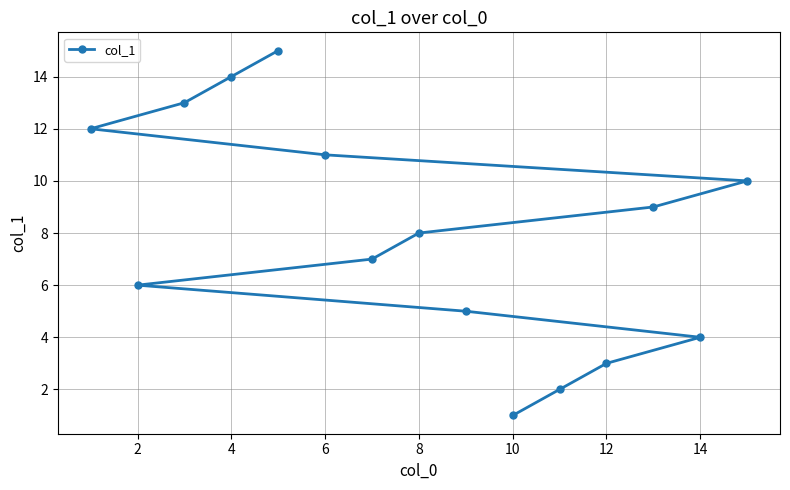

True or false: the data shows 11 at 6.

True